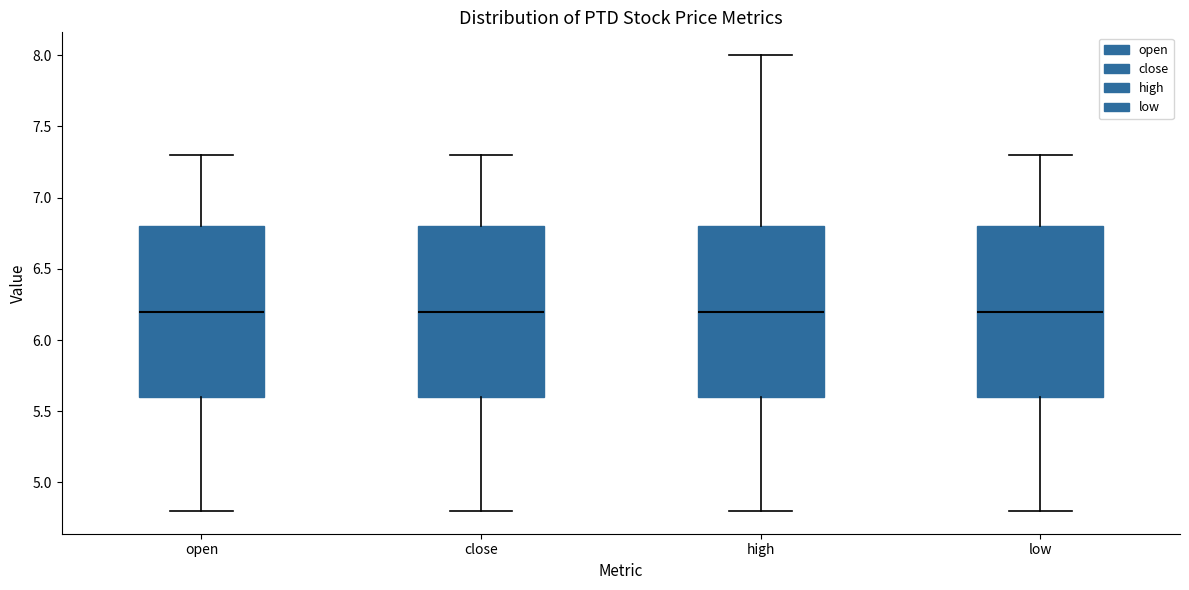

Reading left to right, read every box against the y-axis: the position of its median line, the range the box covers, and the ends of its whiskers. The values are not printed on the chart, so give them approximately, as read against the axis.

open: median 6.2, box 5.6 to 6.8, whiskers 4.8 to 7.3
close: median 6.2, box 5.6 to 6.8, whiskers 4.8 to 7.3
high: median 6.2, box 5.6 to 6.8, whiskers 4.8 to 8.0
low: median 6.2, box 5.6 to 6.8, whiskers 4.8 to 7.3